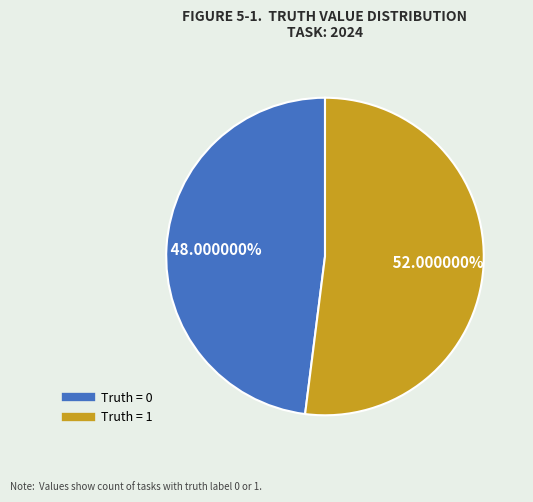

Is there any slice that represents more than half of the pie?

Yes